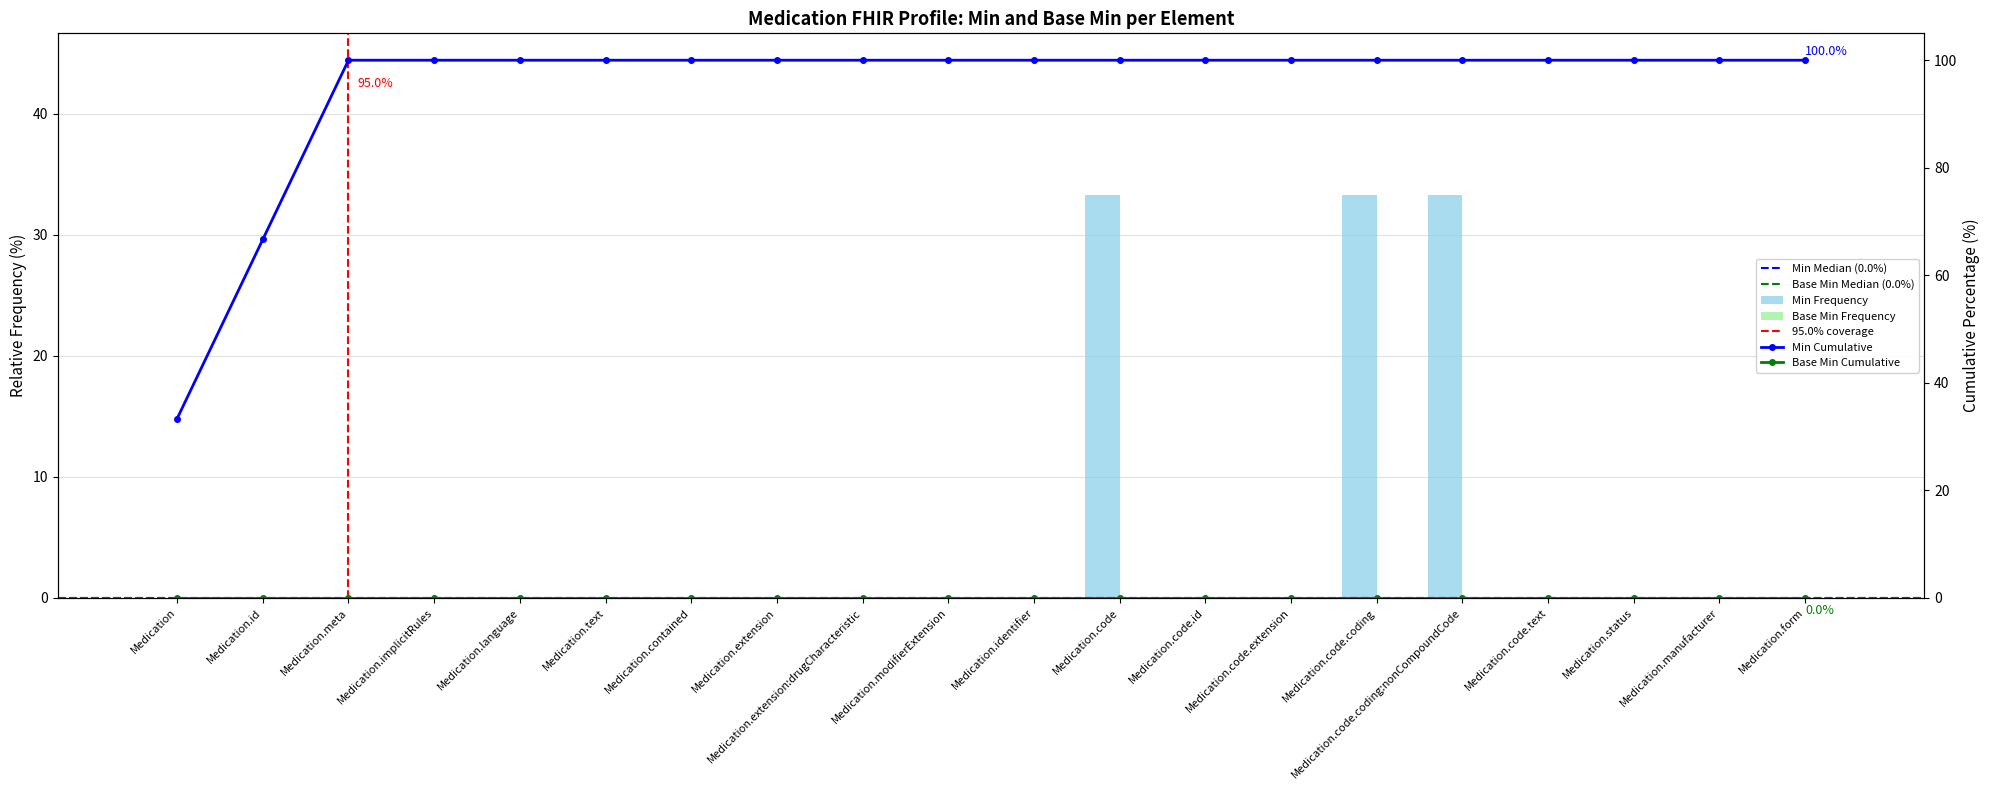

List the labels in order of value, largest first.

Medication.code, Medication.code.coding, Medication.code.coding:nonCompoundCode, Medication, Medication.id, Medication.meta, Medication.implicitRules, Medication.language, Medication.text, Medication.contained, Medication.extension, Medication.extension:drugCharacteristic, Medication.modifierExtension, Medication.identifier, Medication.code.id, Medication.code.extension, Medication.code.text, Medication.status, Medication.manufacturer, Medication.form